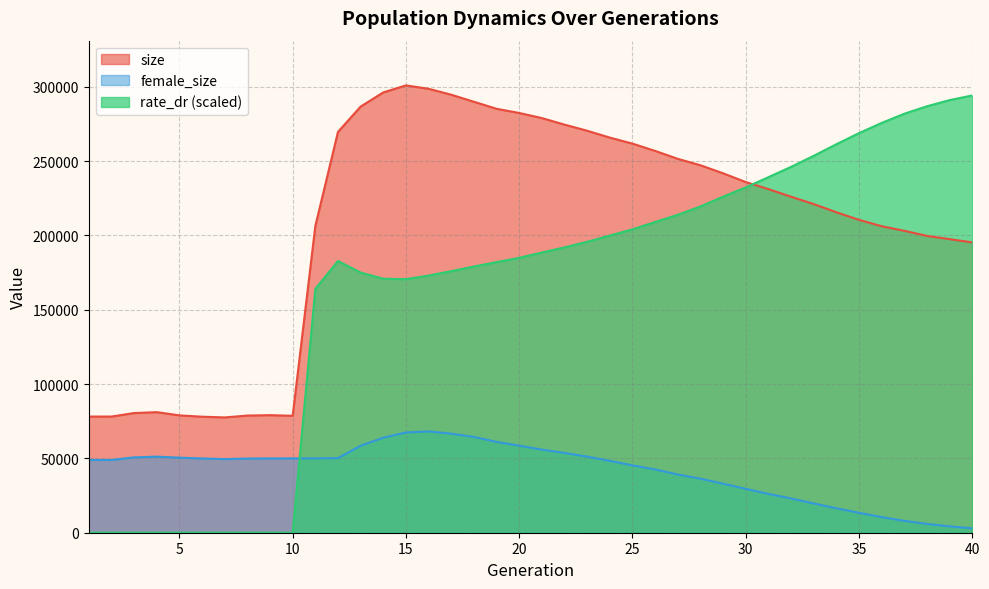

Where is size nearest to the value 189263?

40